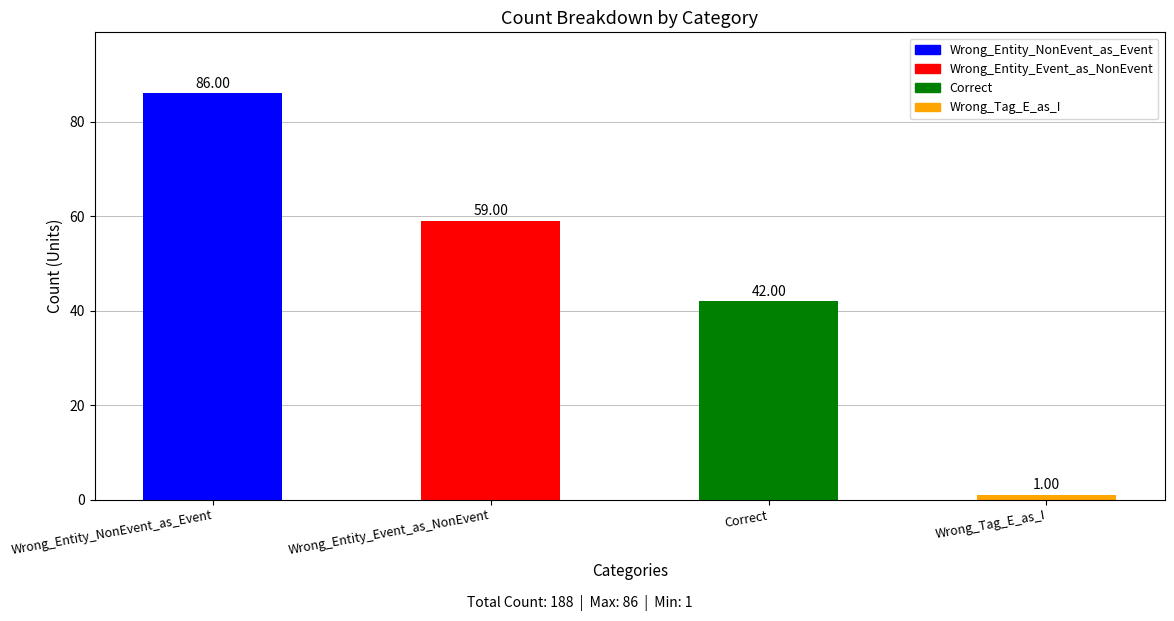

What is the label of the 3rd bar from the left?

Correct